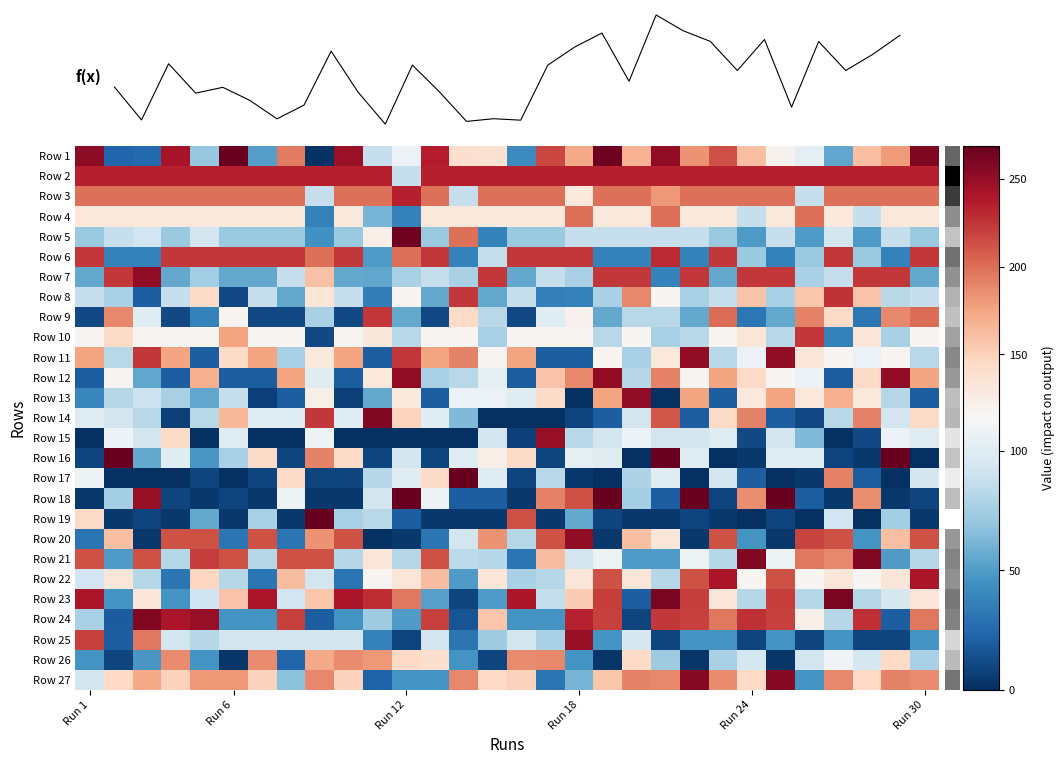

List the series in order of their peak value, highest first.

Row 19, Row 1, Row 16, Row 17, Row 18, Row 5, Row 23, Row 14, Row 21, Row 24, Row 27, Row 7, Row 11, Row 12, Row 13, Row 20, Row 15, Row 25, Row 22, Row 2, Row 3, Row 6, Row 8, Row 9, Row 10, Row 4, Row 26, f(x)